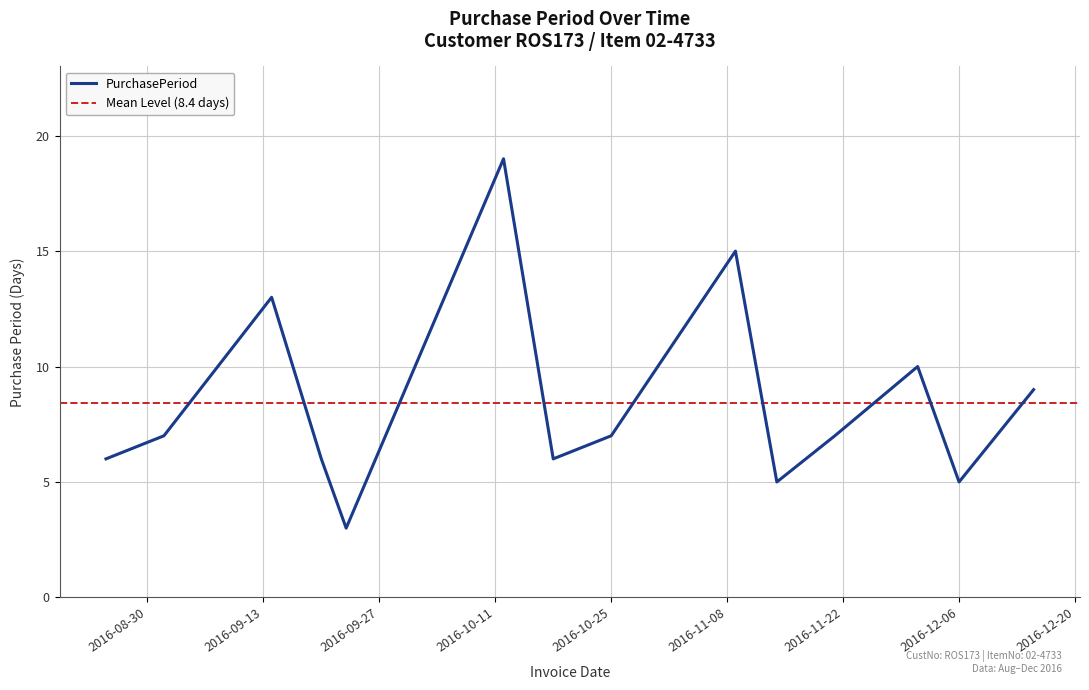

Reading left to right, transcribe all the data shown in this chart.

2016-08-25=6	2016-09-01=7	2016-09-14=13	2016-09-20=6	2016-09-23=3	2016-10-12=19	2016-10-18=6	2016-10-25=7	2016-11-09=15	2016-11-14=5	2016-11-21=7	2016-12-01=10	2016-12-06=5	2016-12-15=9